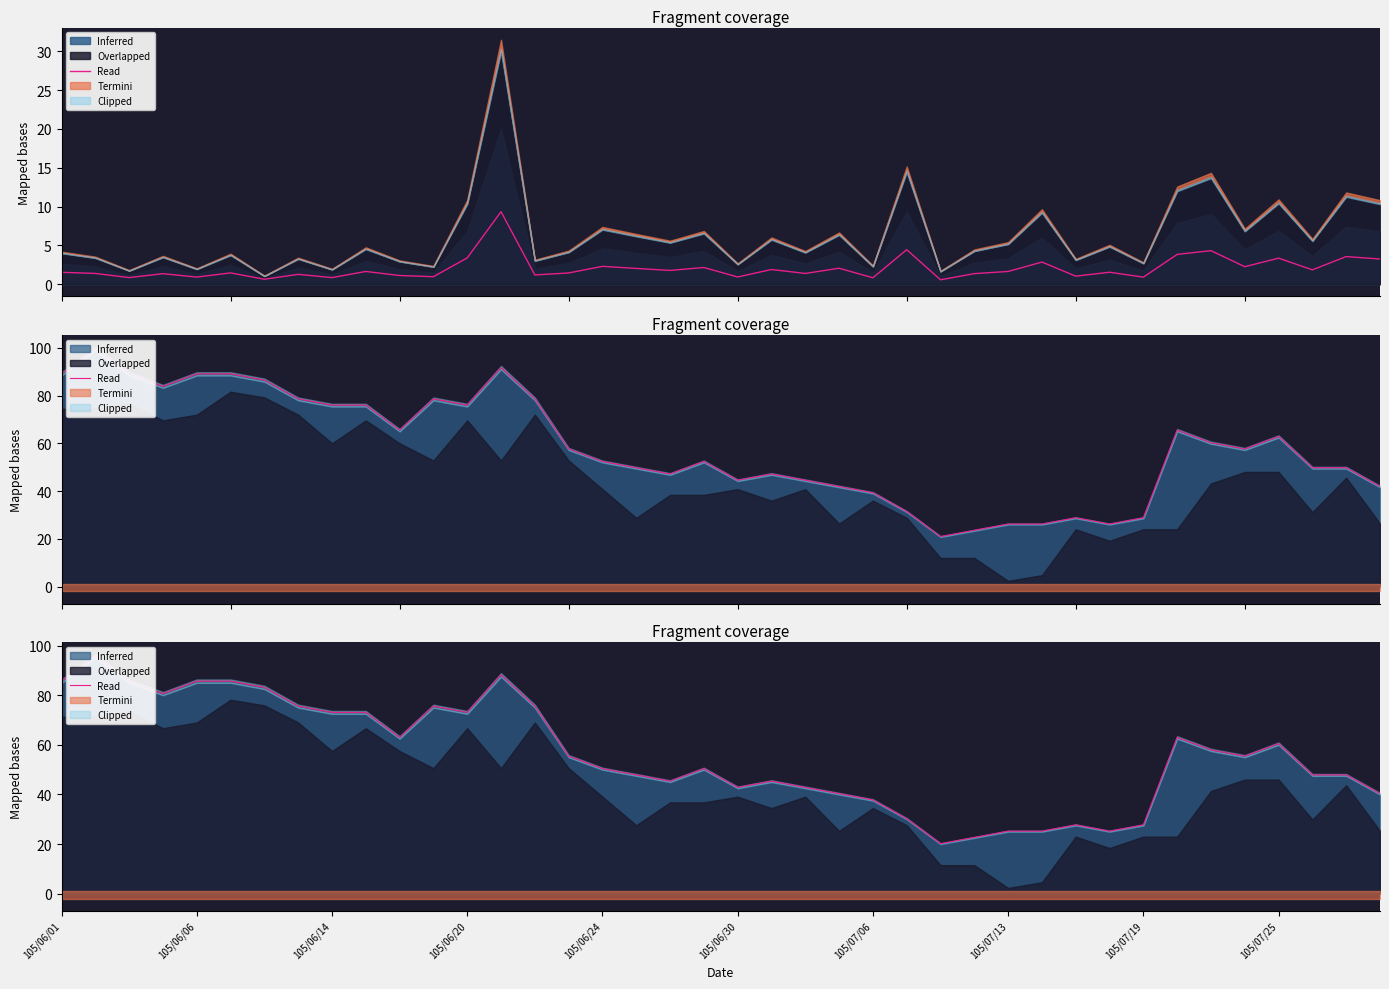

True or false: Termini has more than 1 interior local peaks.

True